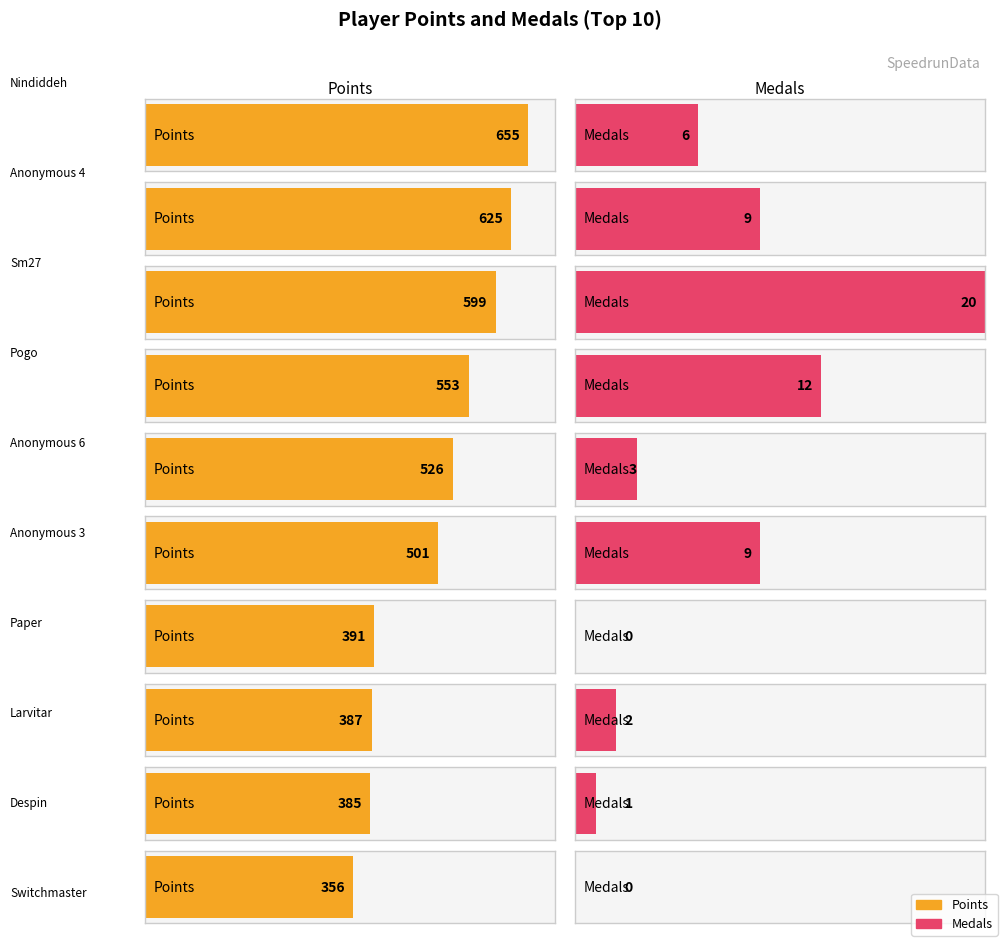

Which series changed the most between entries and 7?

points